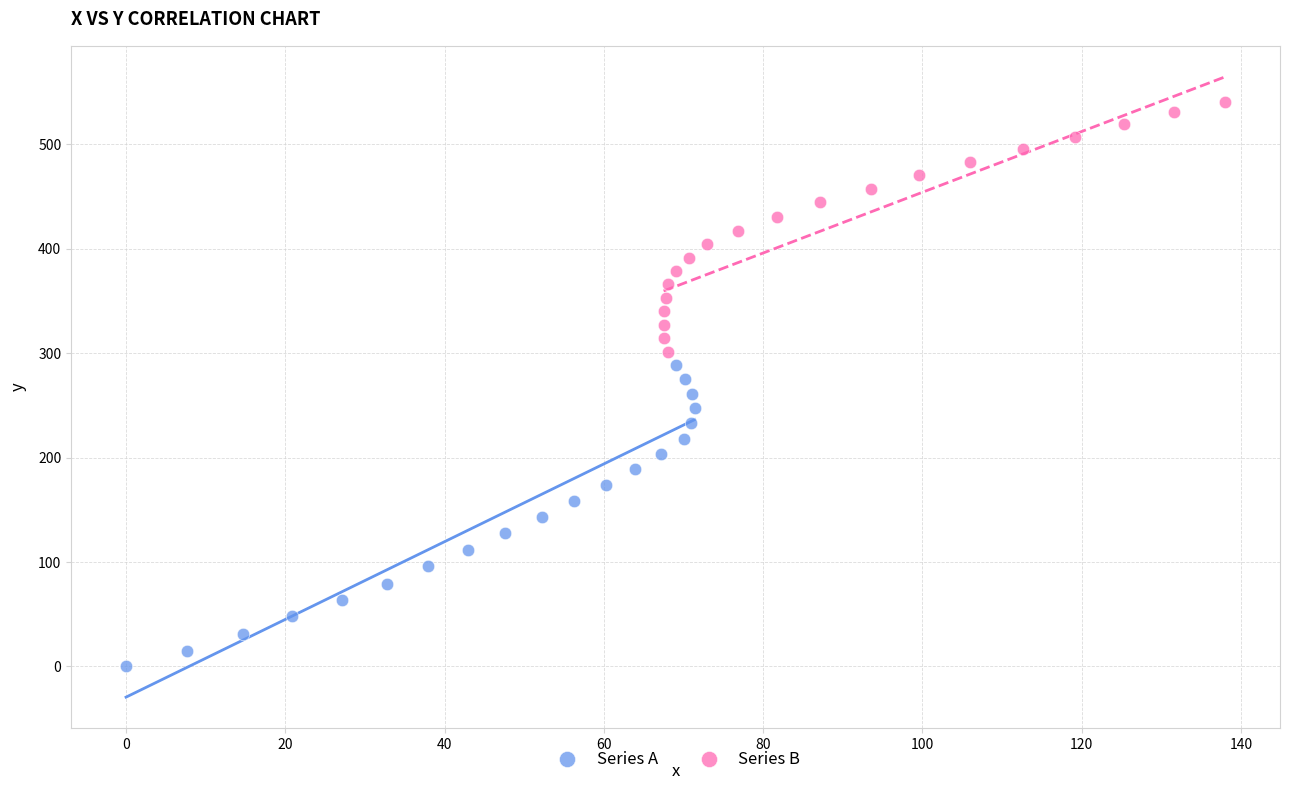

Which series reaches the minimum Y coordinate?

Series A